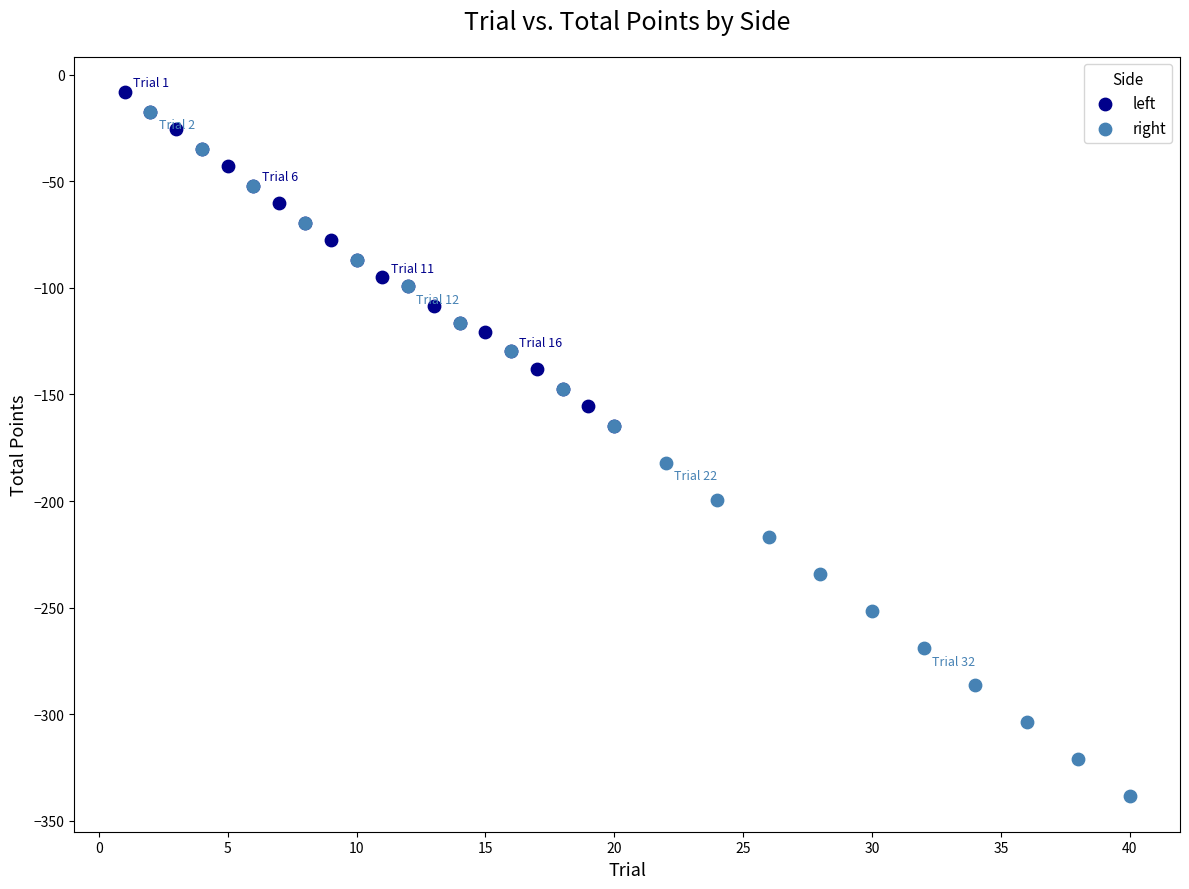

Which series contains the highest Y value?

left